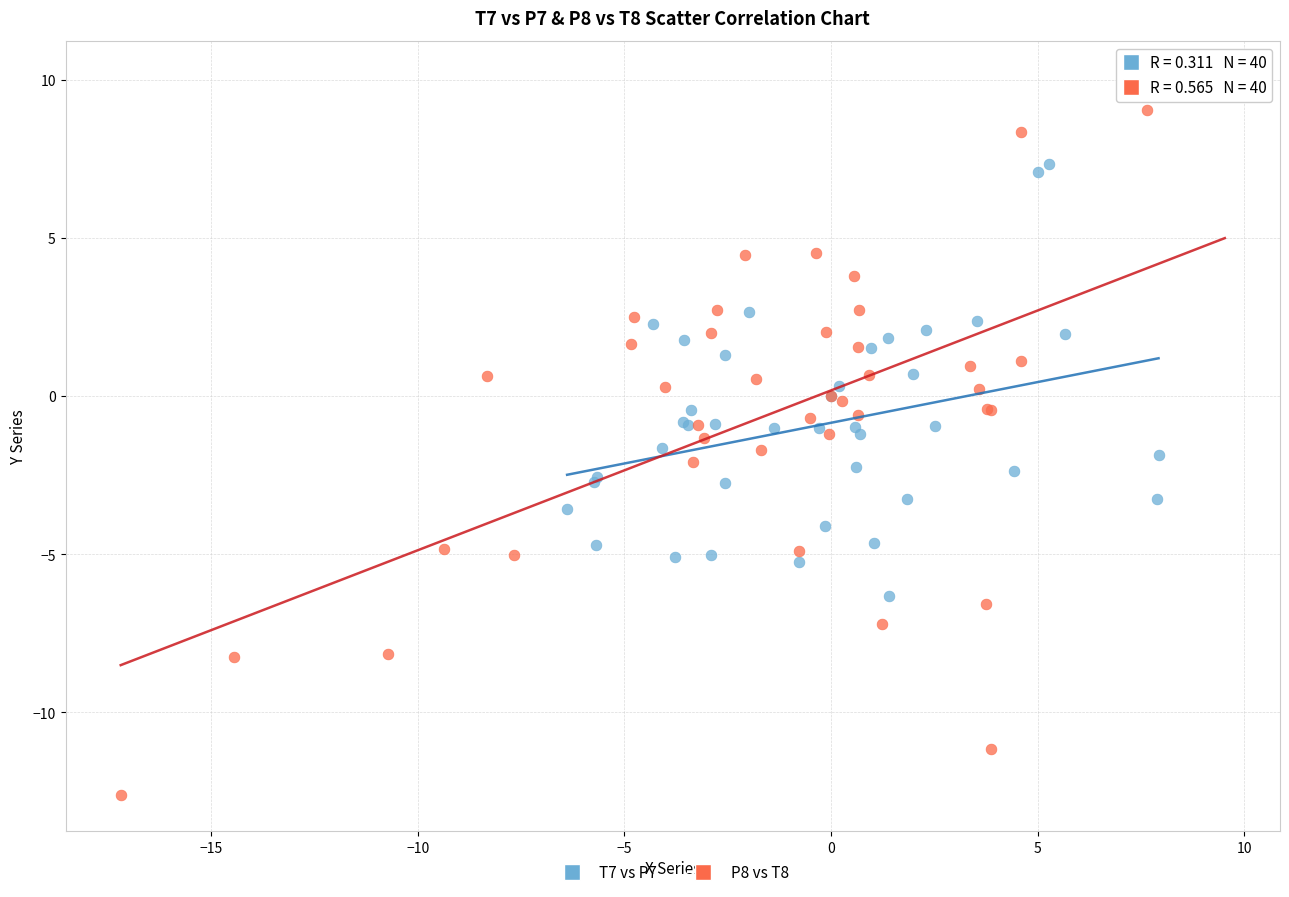

What are all the series names shown in the legend?

T7 vs P7, P8 vs T8